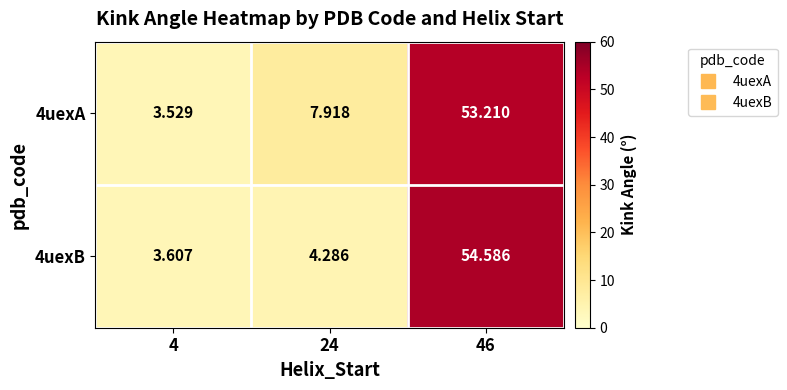

Is the value of 4uexB at 4 greater than the value of 4uexA at 46?

No